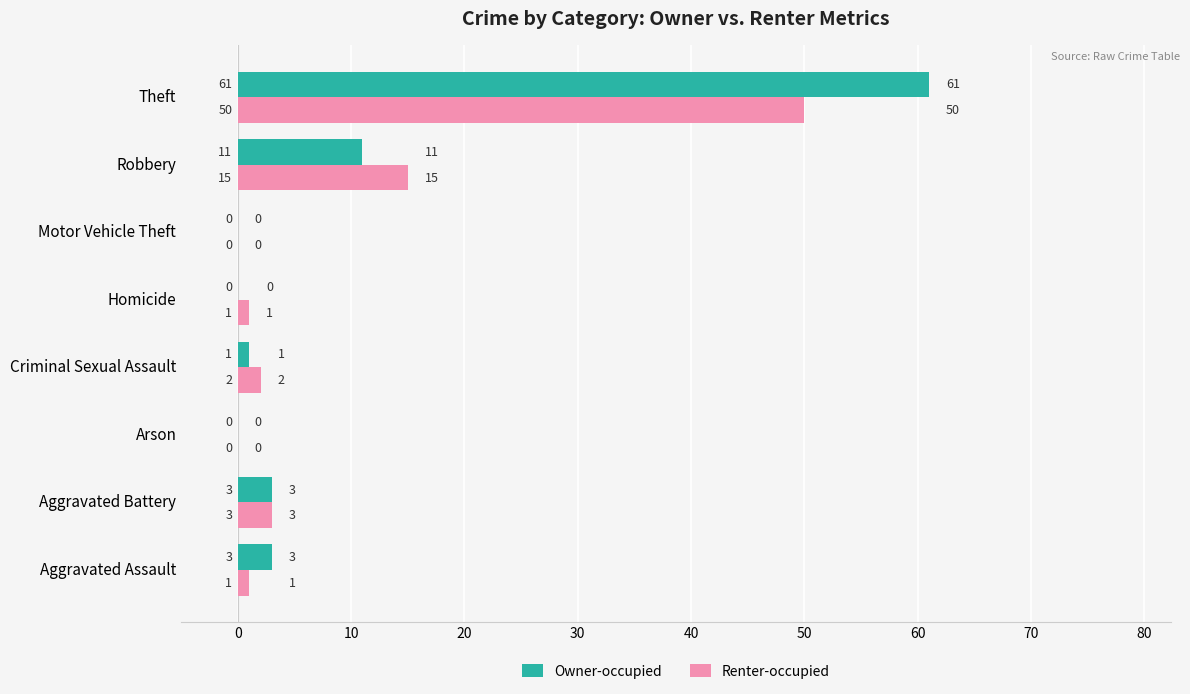

What is the sum of the Renter-occupied values at Theft and Motor Vehicle Theft?

50